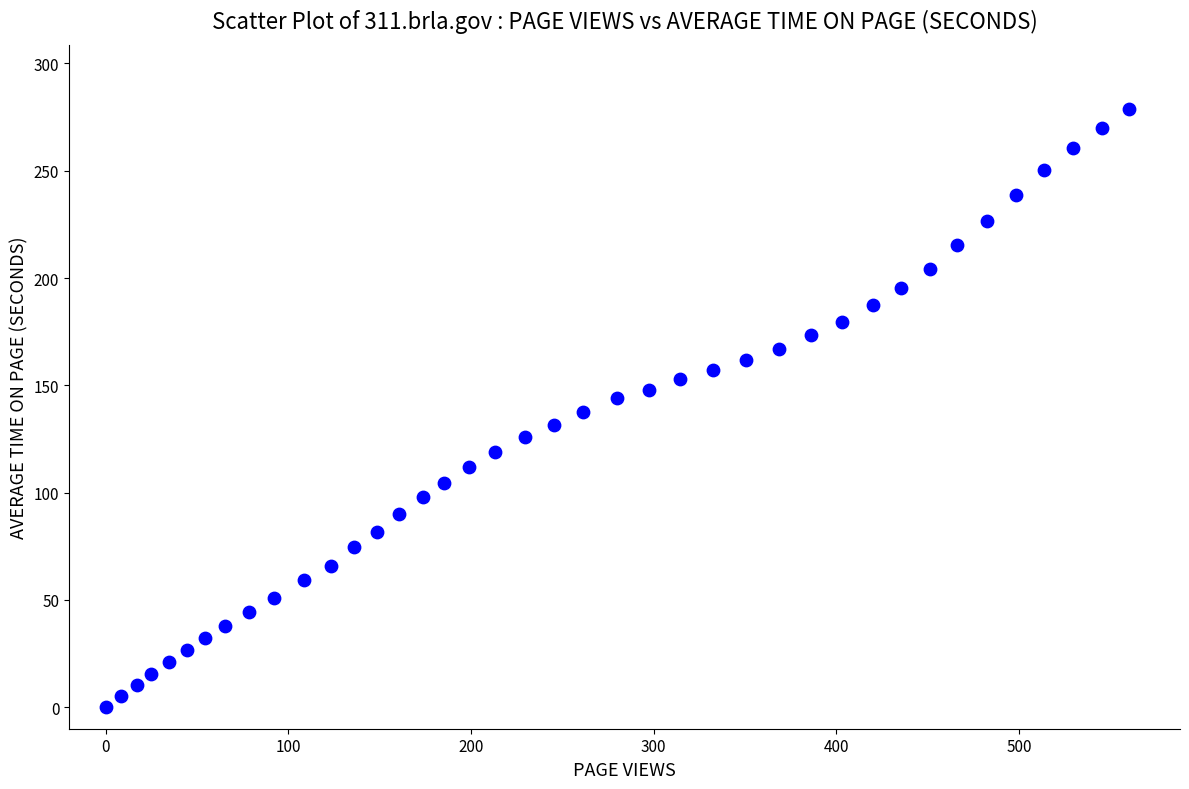

What is the range of X values (max minus min)?

560.2